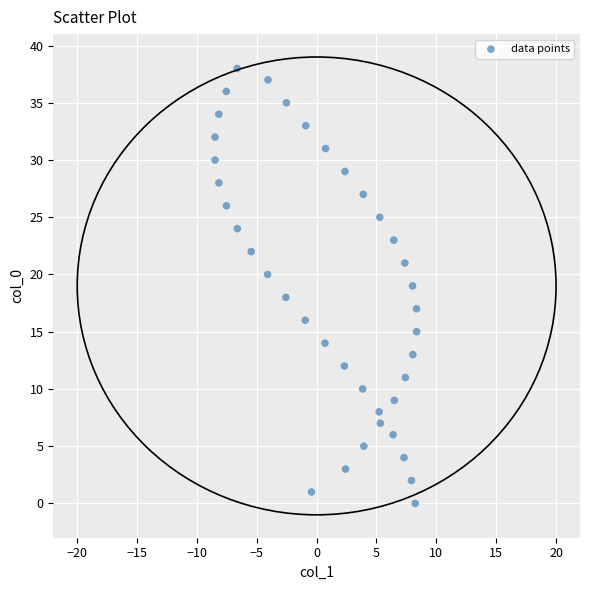

What is the range of Y values (max minus min)?

38